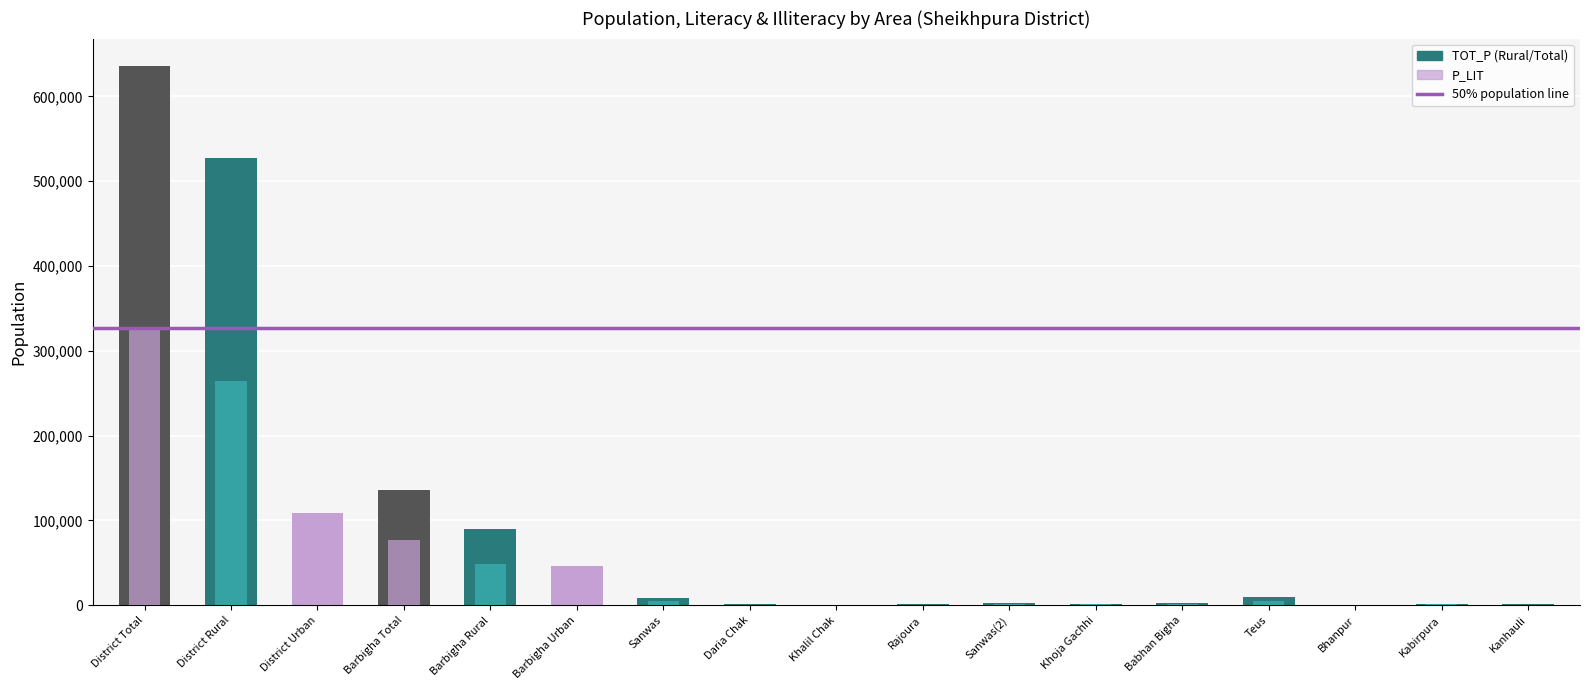

Where does the P_LIT series first go above 1810?

District Total